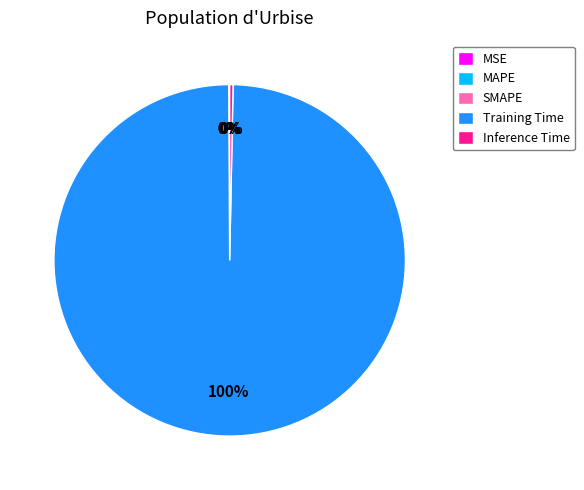

The Training Time slice represents 91% of the pie. True or false?

False